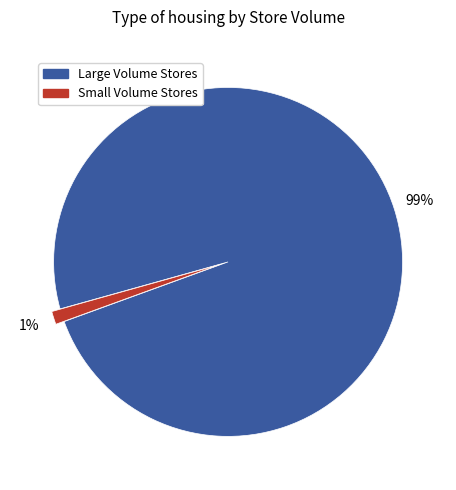

To the nearest percent, what is the average slice percentage?

50%